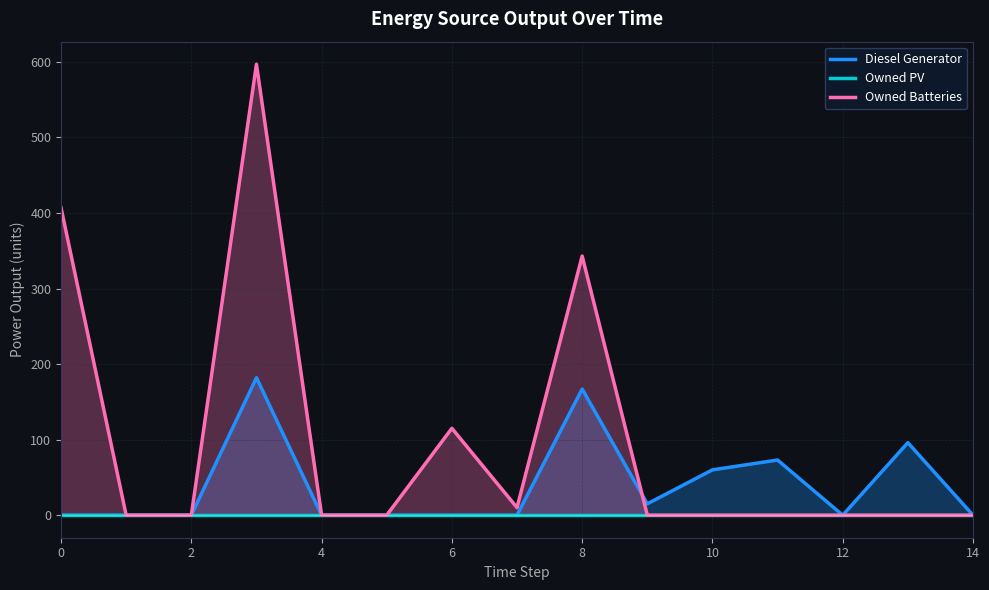

The value of Owned Batteries at 12 is 0. True or false?

True